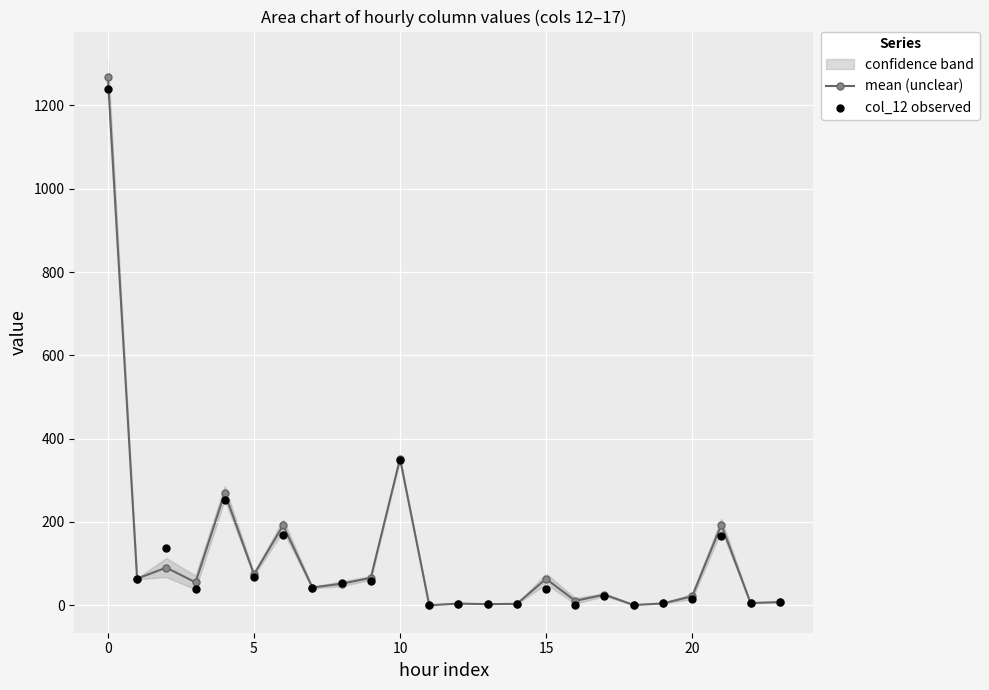

Which series contains the lowest Y value?

col_12 observed